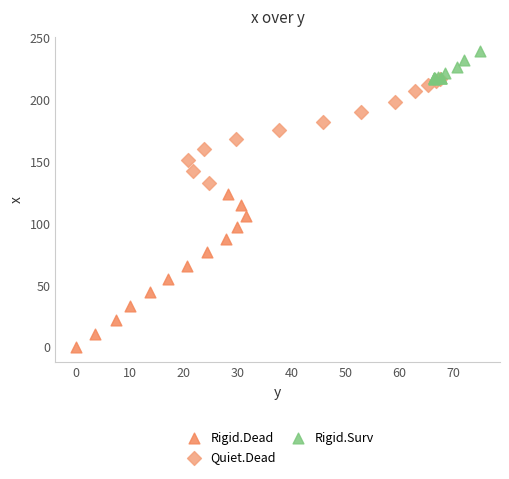

Which series reaches the maximum Y coordinate?

Rigid.Surv